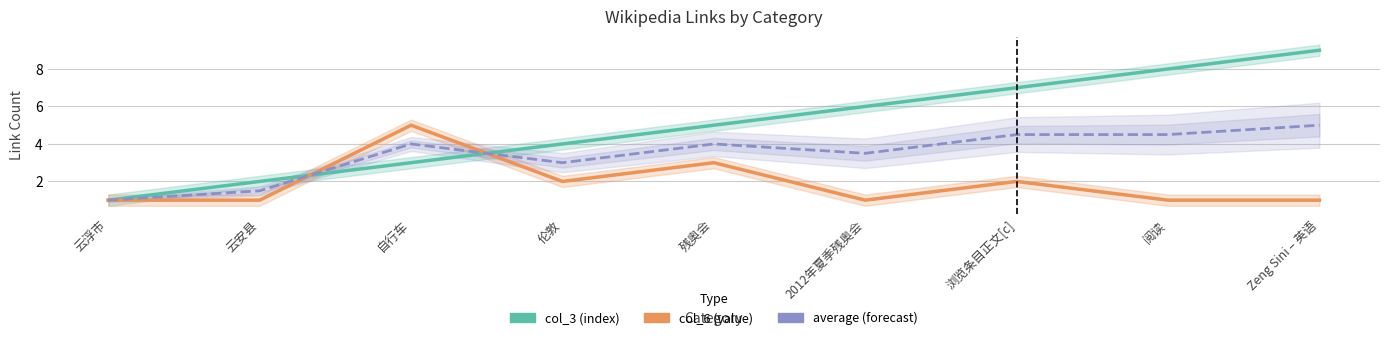

Is it true that col_3 (index) equals 6.0 at 2012年夏季残奥会?

True